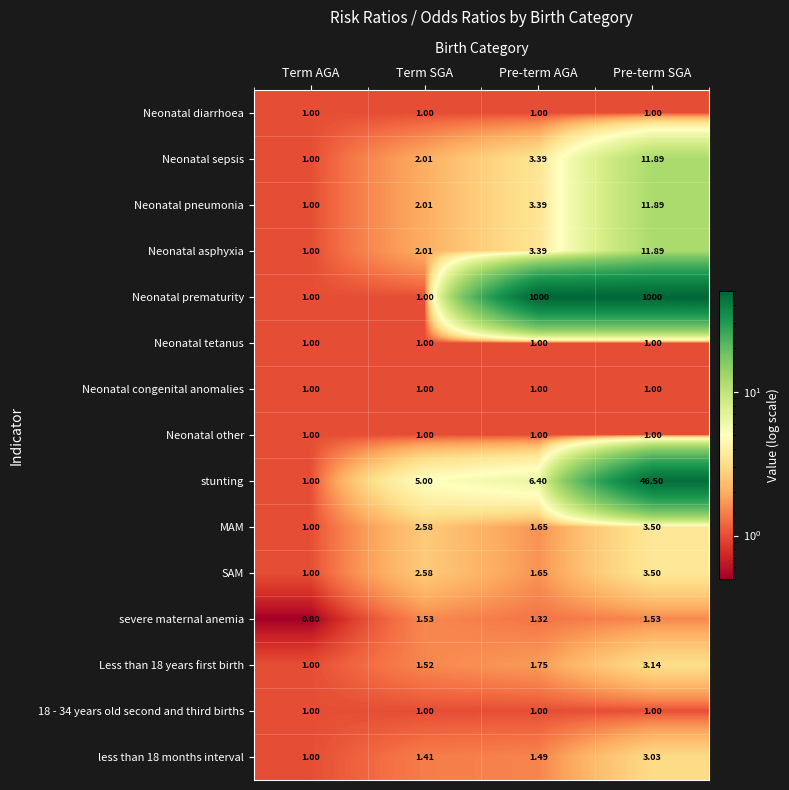

At which label does severe maternal anemia first exceed 1?

Term SGA